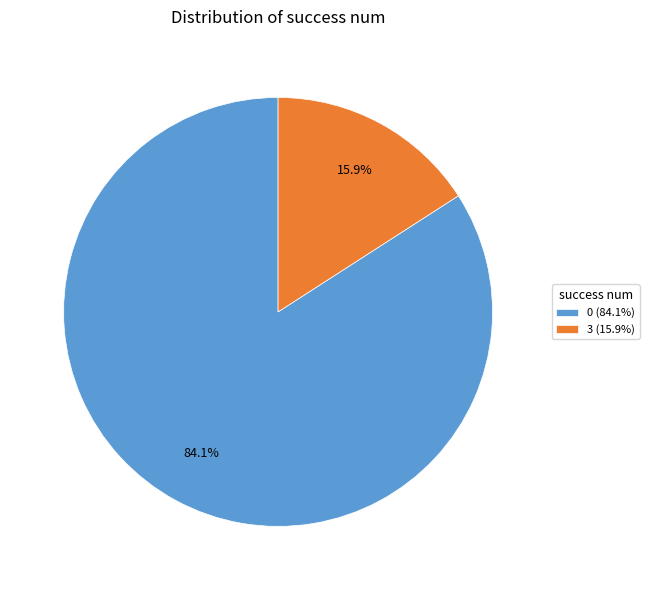

Does any single category account for the majority?

Yes